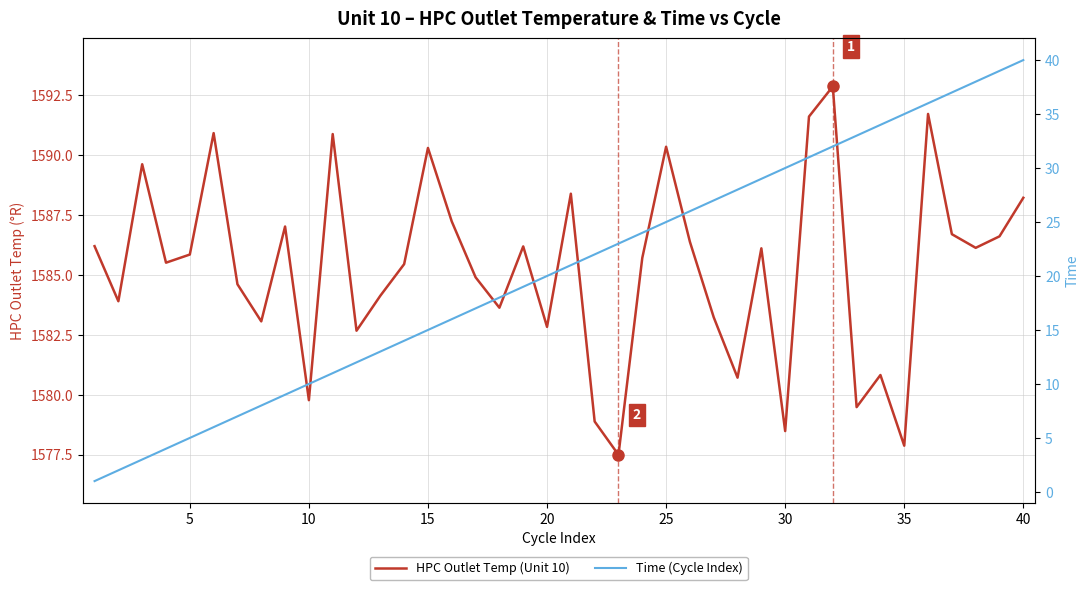

Which series changed the most between 35 and 40?

HPC Outlet Temp (Unit 10)